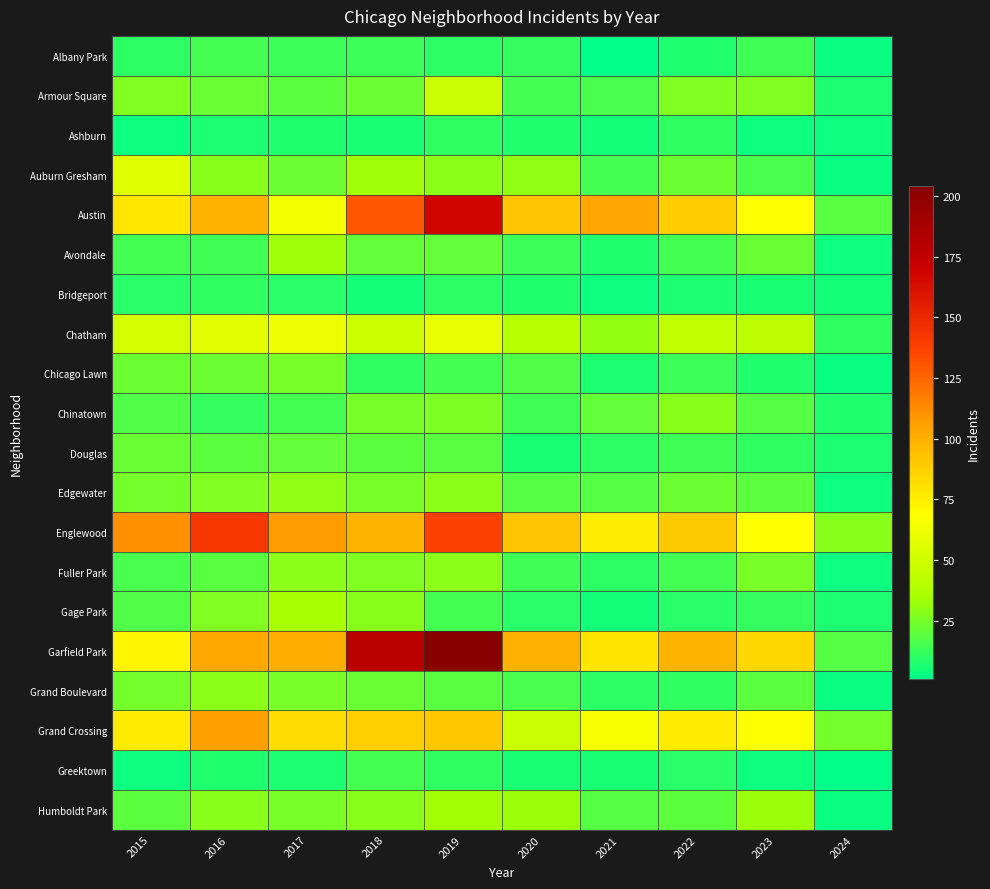

How many series are shown in this chart?

20